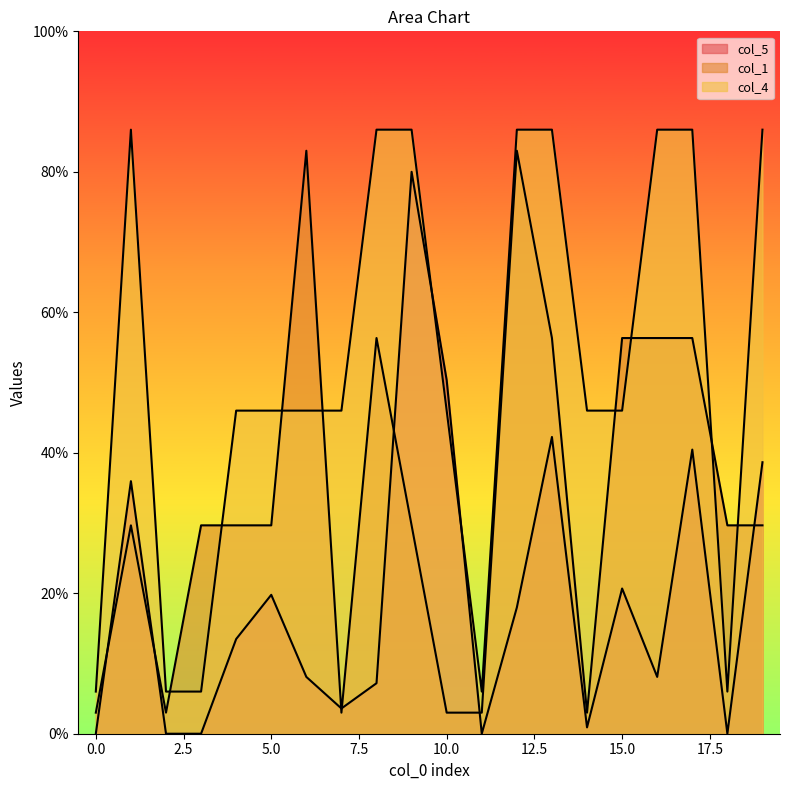

The value of col_1 at 16 is 16.3. True or false?

False